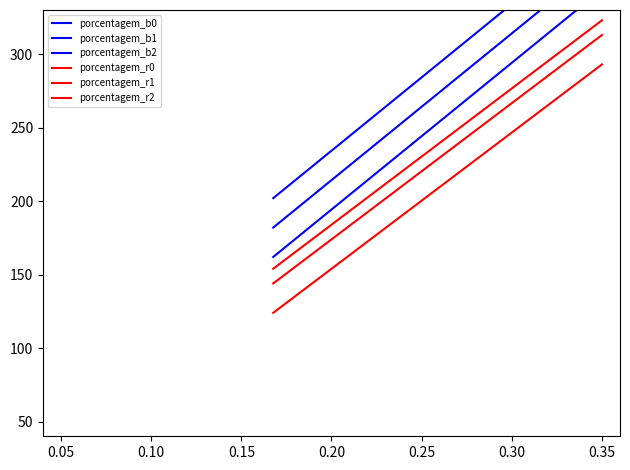

True or false: porcentagem_b0 has a value of 229 at 0.05.

False